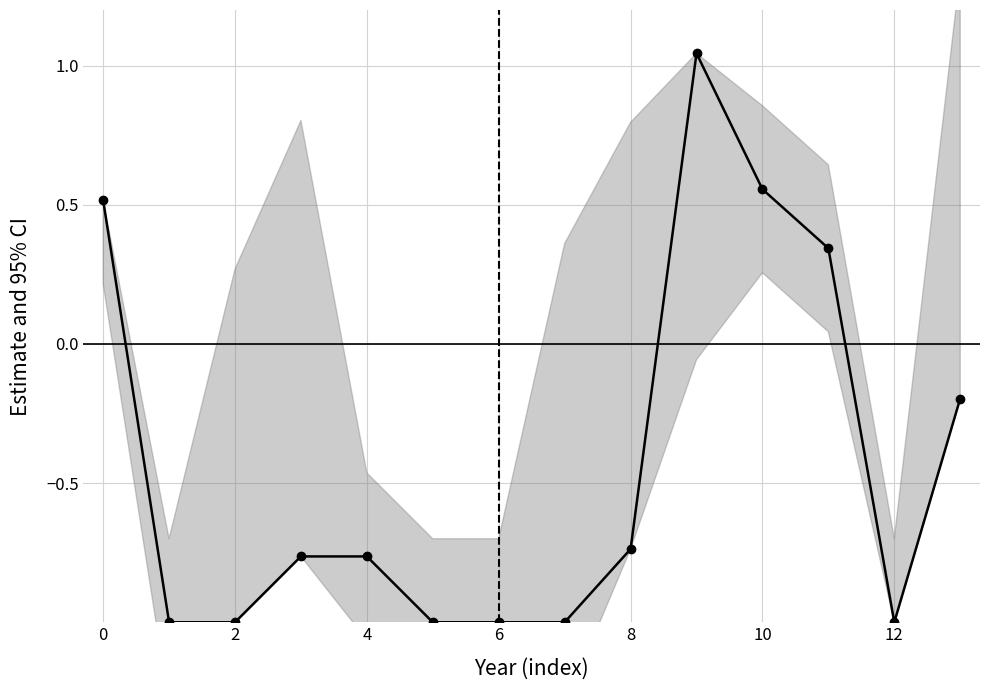

What is the value of the 1st point from the left?

0.5